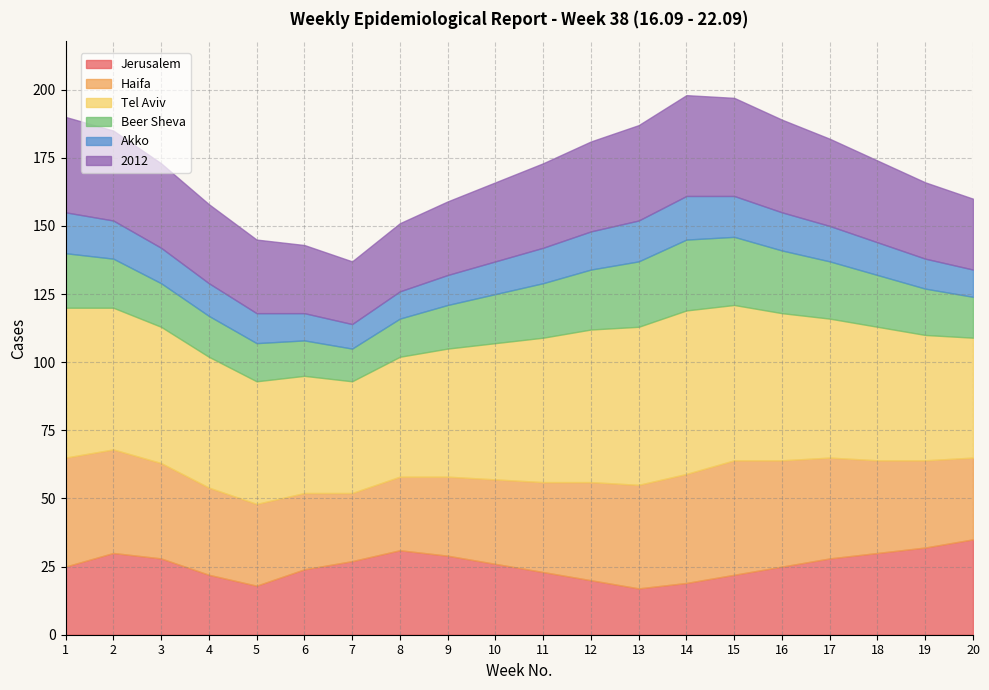

What is the total value across all series at 9?

159